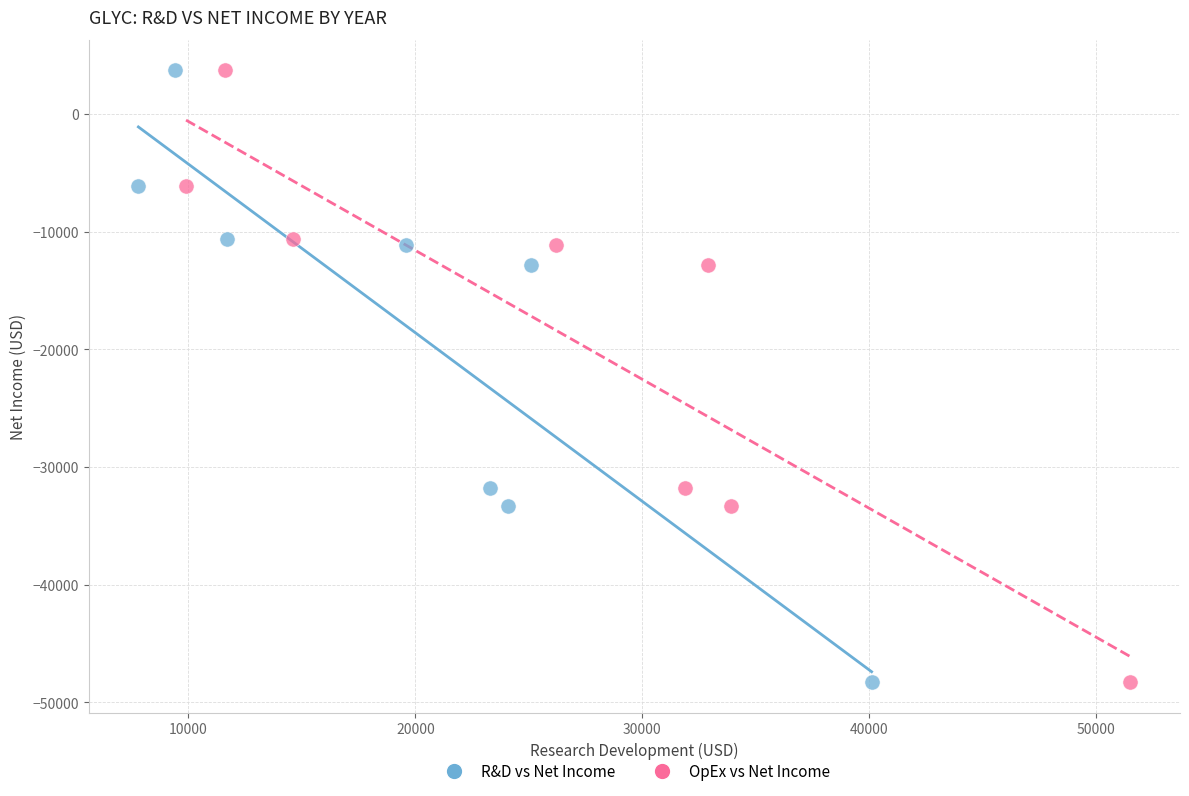

What are all the series names shown in the legend?

R&D vs Net Income, OpEx vs Net Income